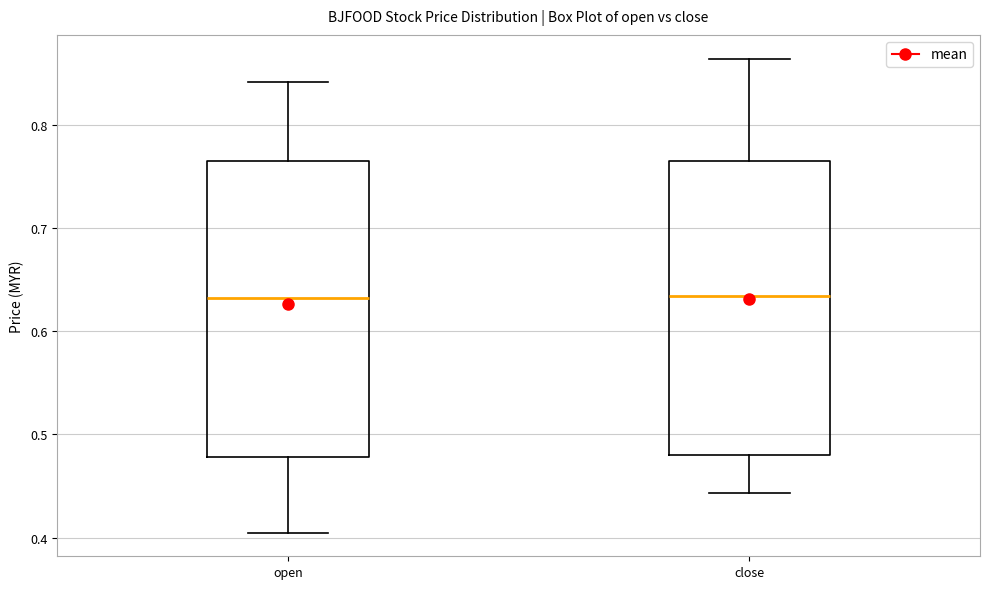

Reading left to right, read every box against the y-axis: the position of its median line, the range the box covers, and the ends of its whiskers. The values are not printed on the chart, so give them approximately, as read against the axis.

open: median 0.63, box 0.48 to 0.77, whiskers 0.41 to 0.84
close: median 0.63, box 0.48 to 0.77, whiskers 0.44 to 0.86